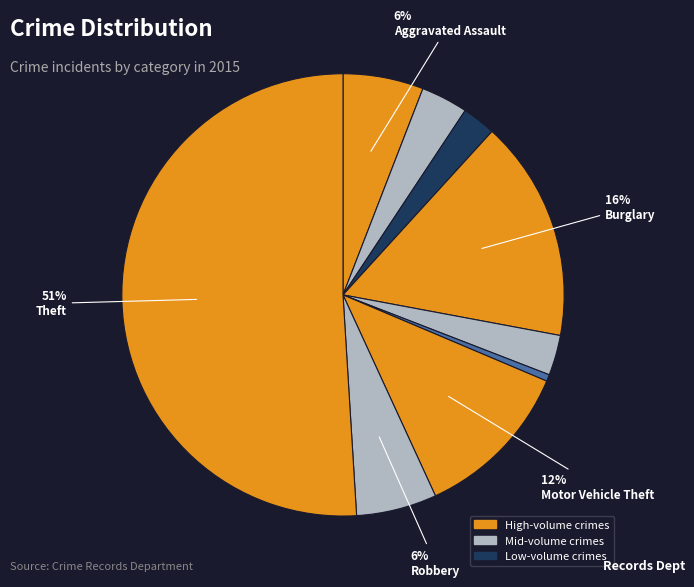

Rank the categories by value from lowest to highest.

Homicide, Arson, Criminal Sexual Assault, Aggravated Battery, Aggravated Assault, Robbery, Motor Vehicle Theft, Burglary, Theft